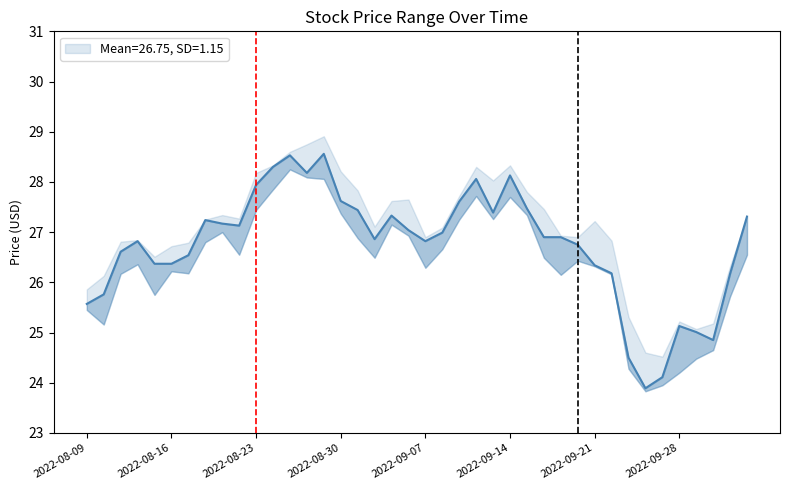

What is the sum of the values at 2022-08-30 and 14?

55.4